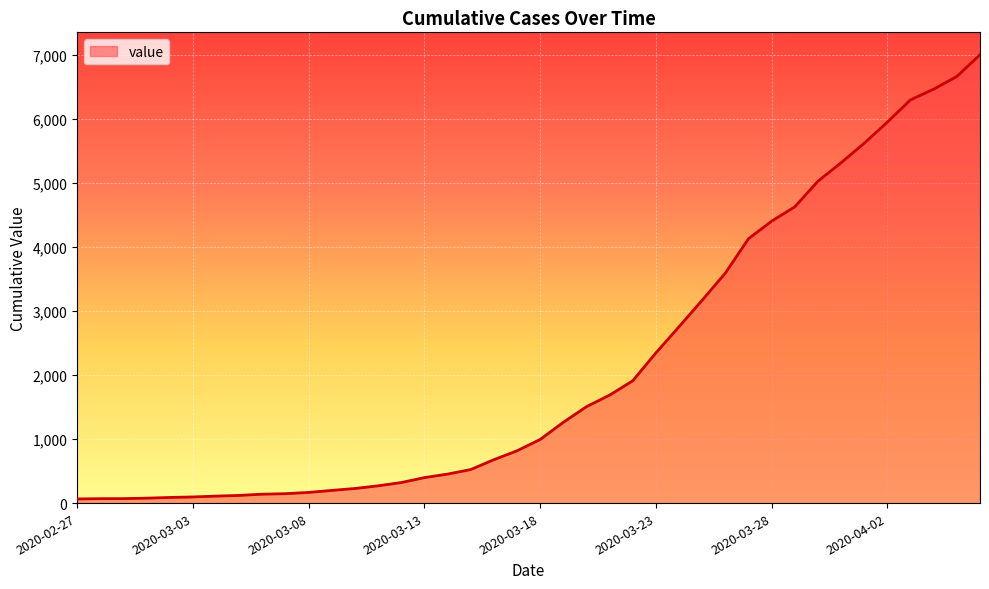

What is the greatest value displayed?

7005